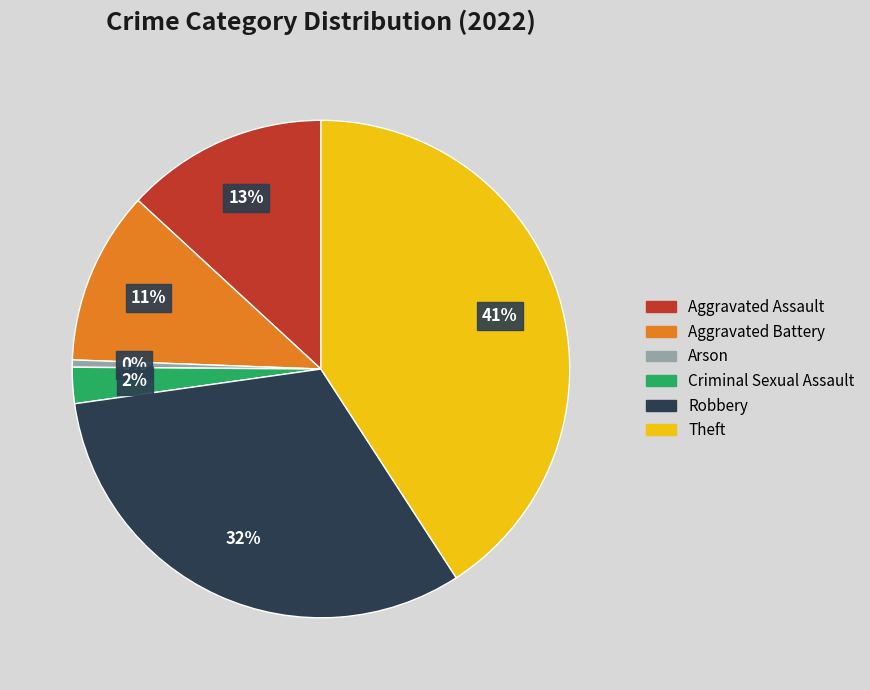

Is there any slice that represents more than half of the pie?

No